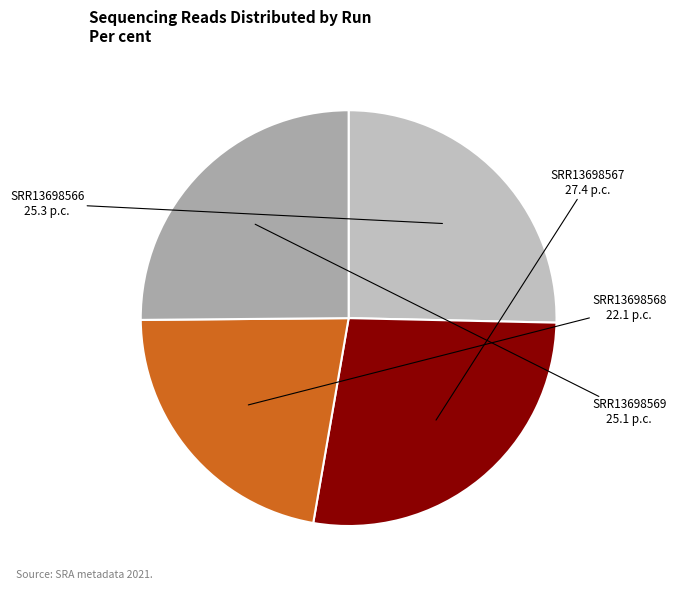

Count the number of slices in the pie.

4